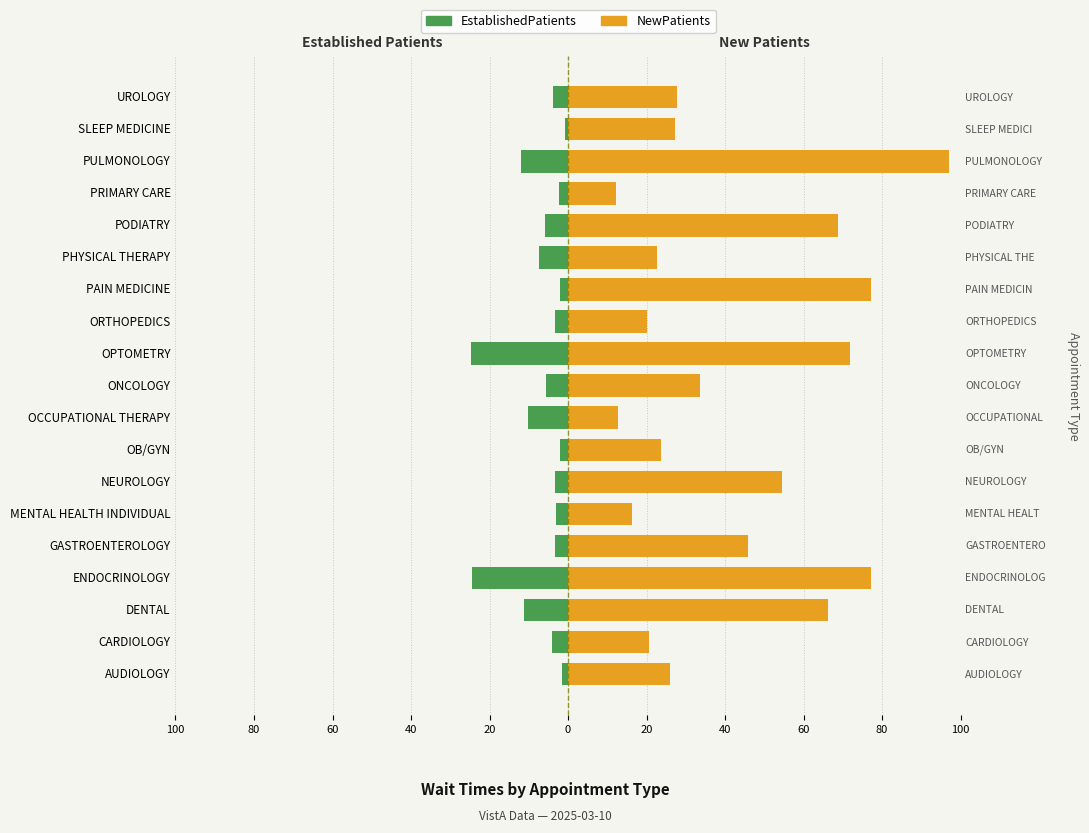

What is the sum of the NewPatients values at OB/GYN and NEUROLOGY?

78.2